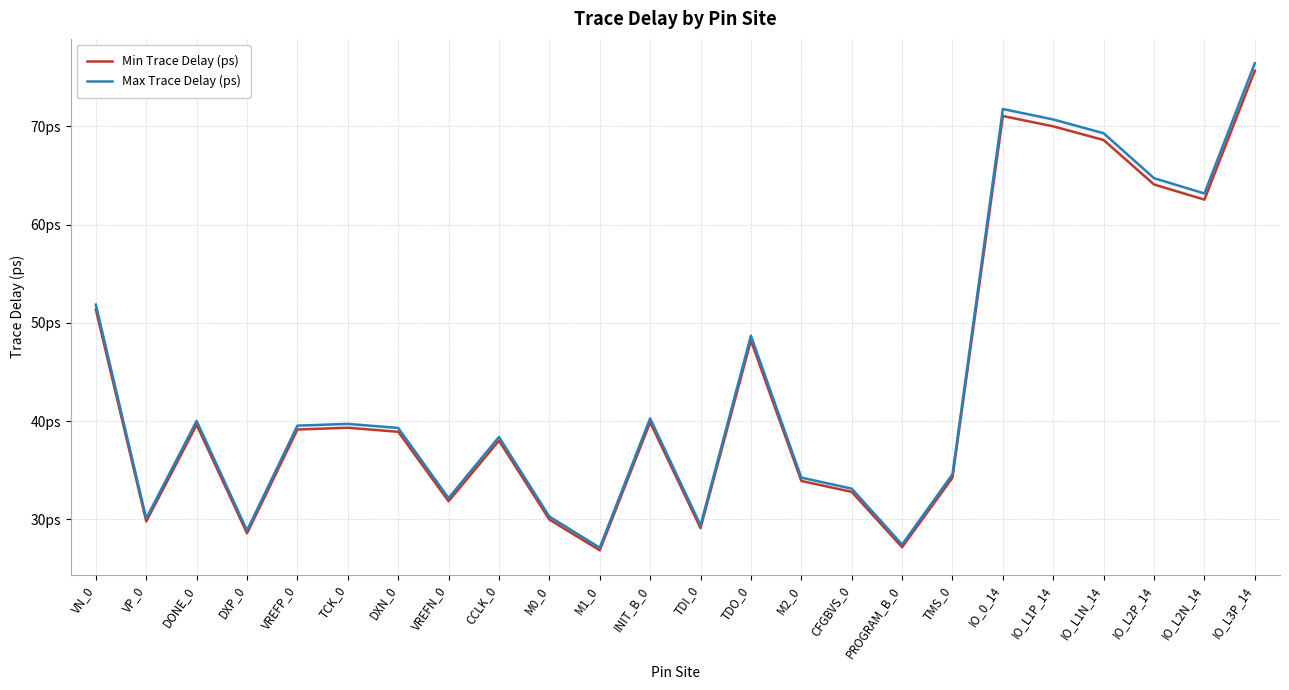

What is the difference between the maximum and minimum values in the Min Trace Delay (ps) series?

48.8